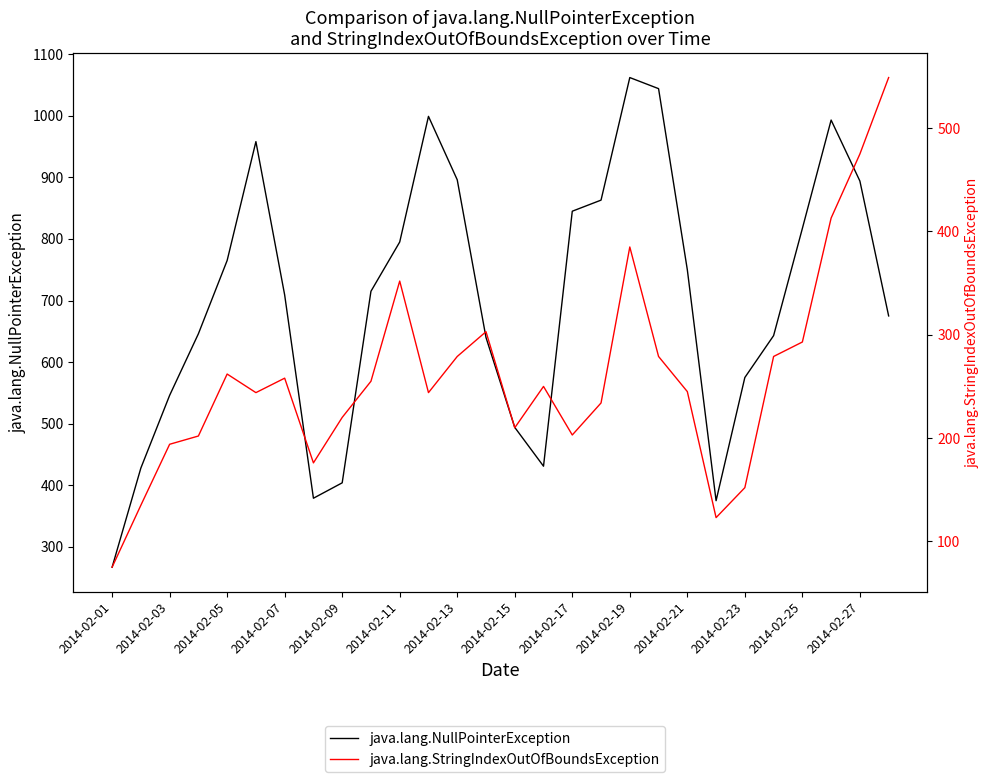

In java.lang.StringIndexOutOfBoundsException, how many points are higher than both neighbors (excluding endpoints)?

6